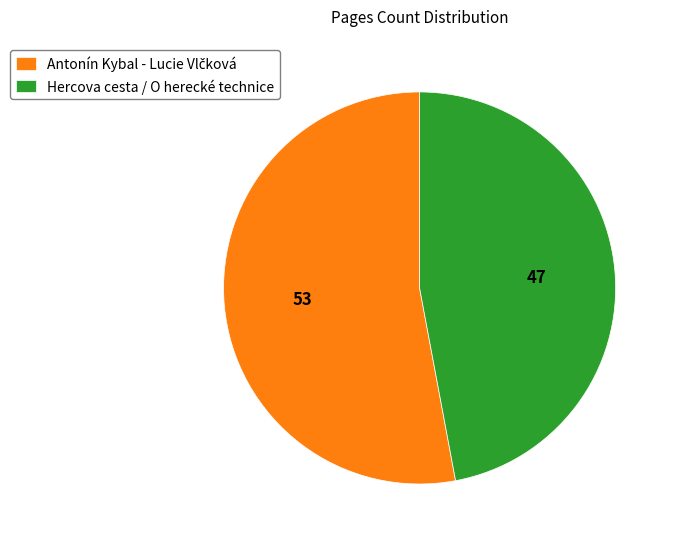

Which slice is the smallest?

Hercova cesta / O herecké technice